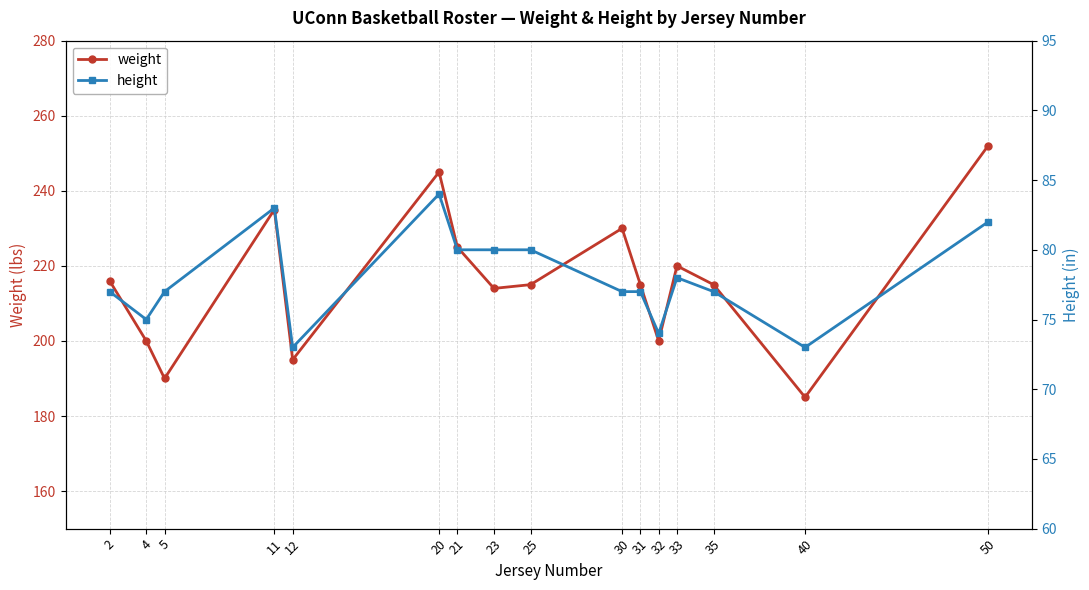

Reading right to left, list all the values displayed in this chart.

weight: 50=252	40=185	35=215	33=220	32=200	31=215	30=230	25=215	23=214	21=225	20=245	12=195	11=235	5=190	4=200	2=216
height: 50=82	40=73	35=77	33=78	32=74	31=77	30=77	25=80	23=80	21=80	20=84	12=73	11=83	5=77	4=75	2=77